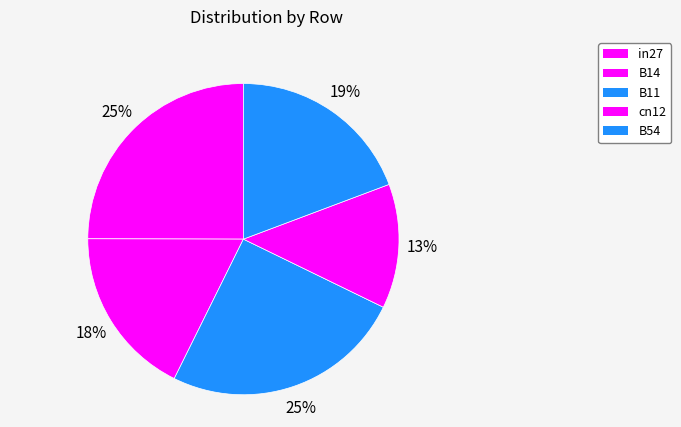

What percentage is the cn12 slice, to the nearest percent?

13%